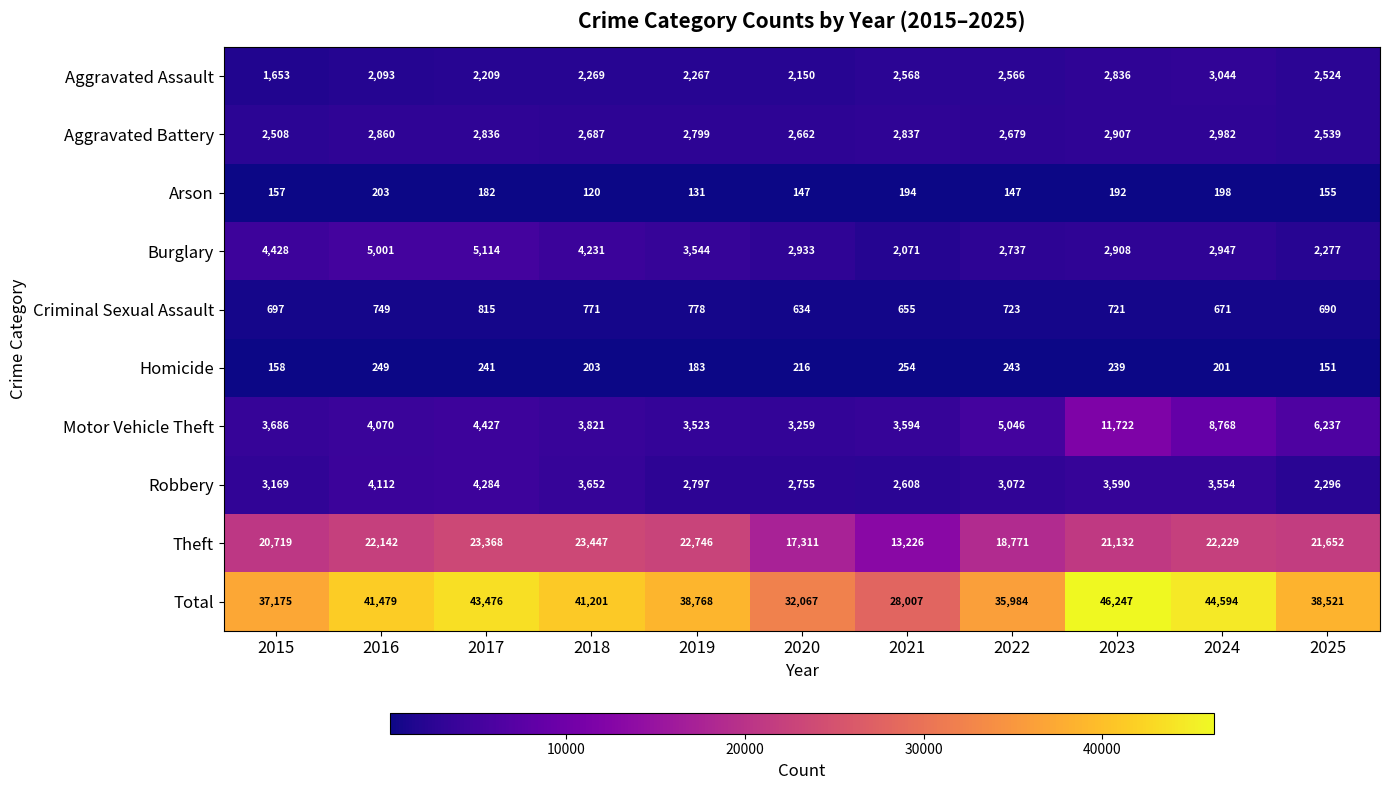

Which series has the widest spread of values?

Total